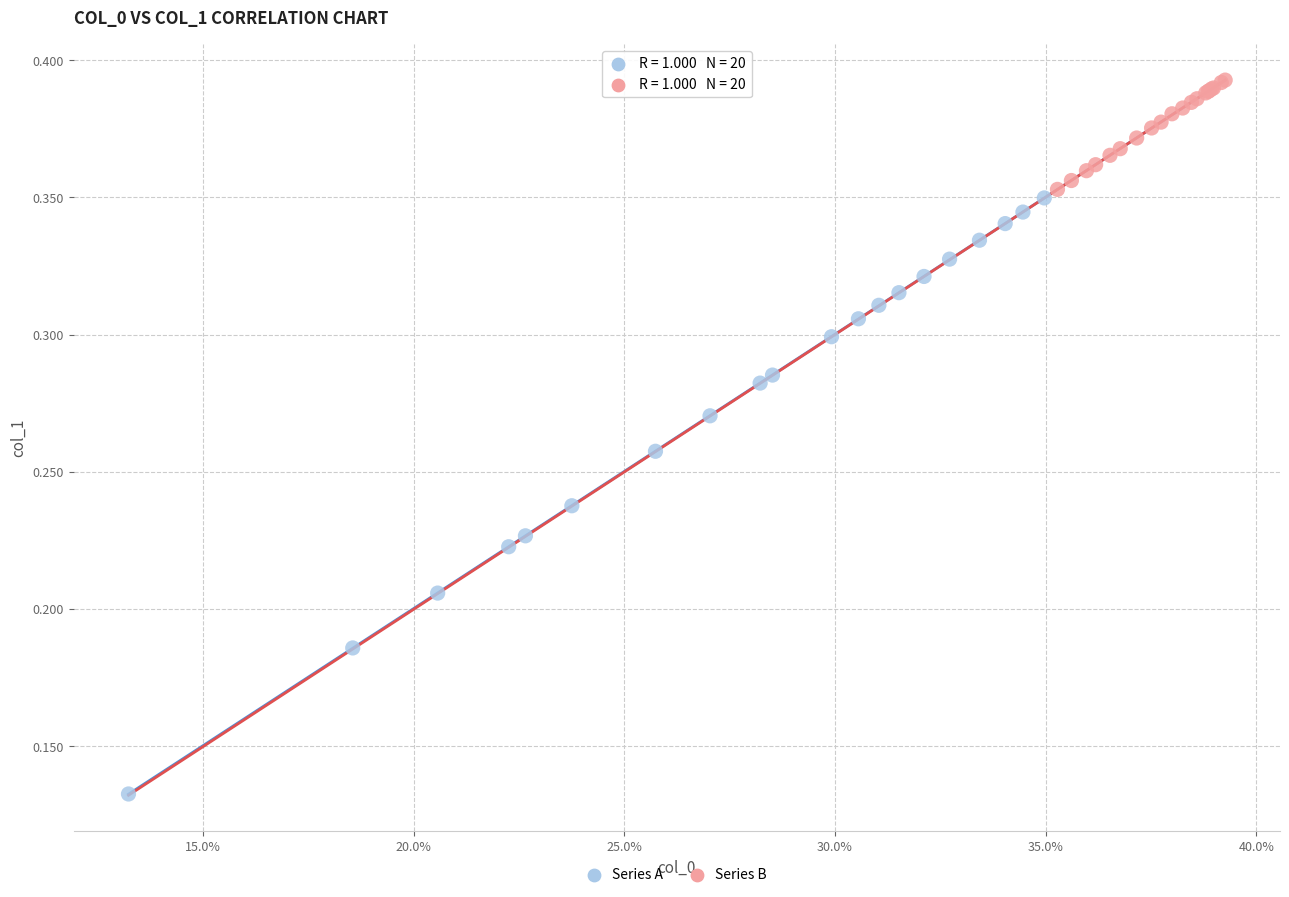

Which series contains the highest Y value?

Series B